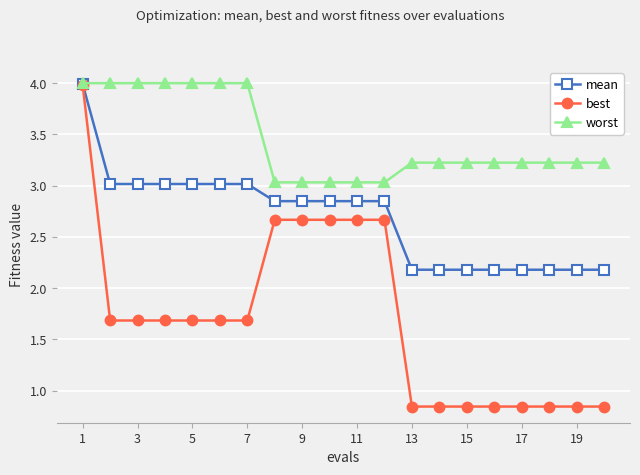

Which series has the widest spread of values?

best